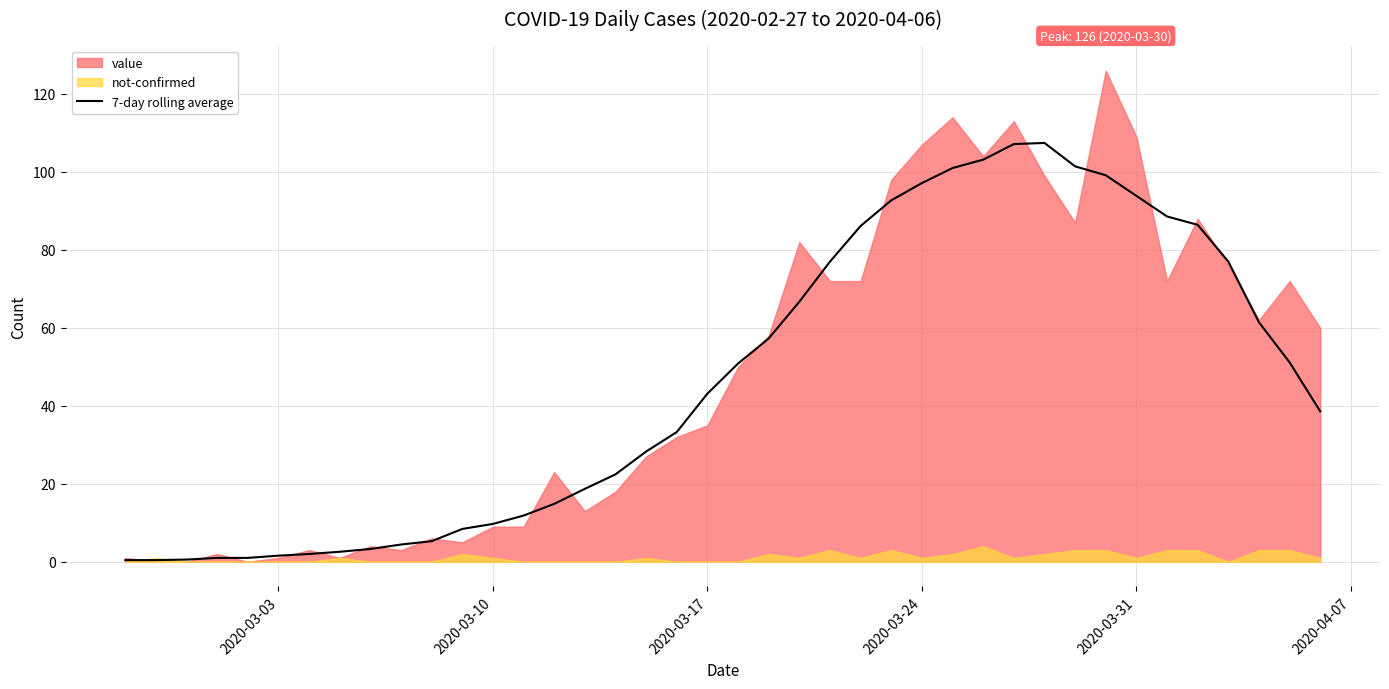

What is the maximum value for 7-day rolling average?

107.4